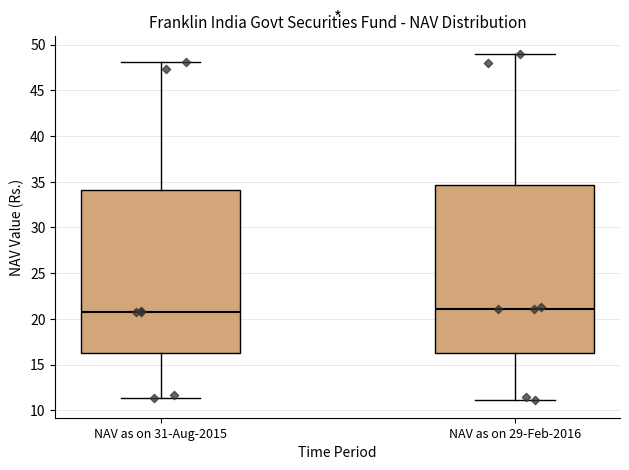

Where does the lower whisker of the box for NAV as on 29-Feb-2016 end on the y-axis? The values are not printed on the chart, so give them approximately, as read against the axis.

11.0